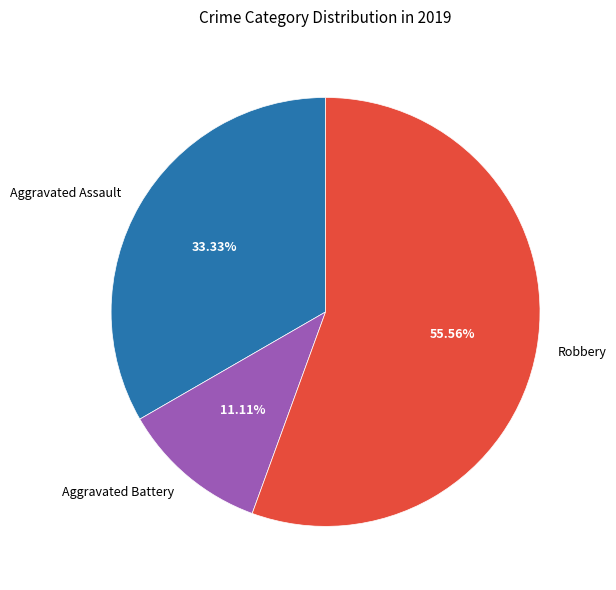

Does any single category account for the majority?

Yes